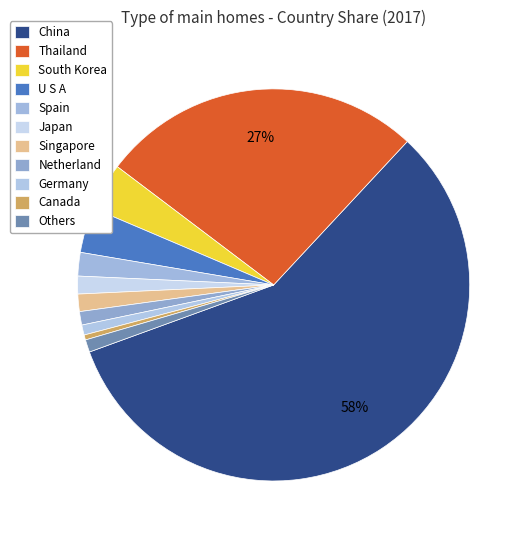

Does China represent more than half of the total?

Yes